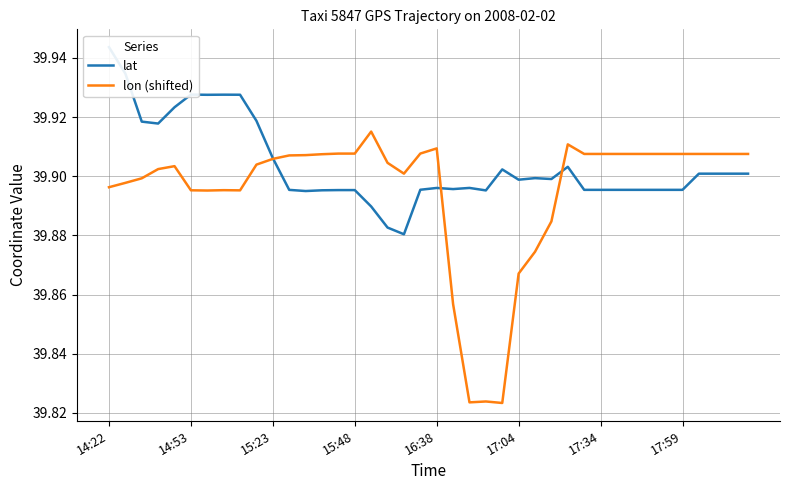

How many intersections are there between lon (shifted) and lat?

3